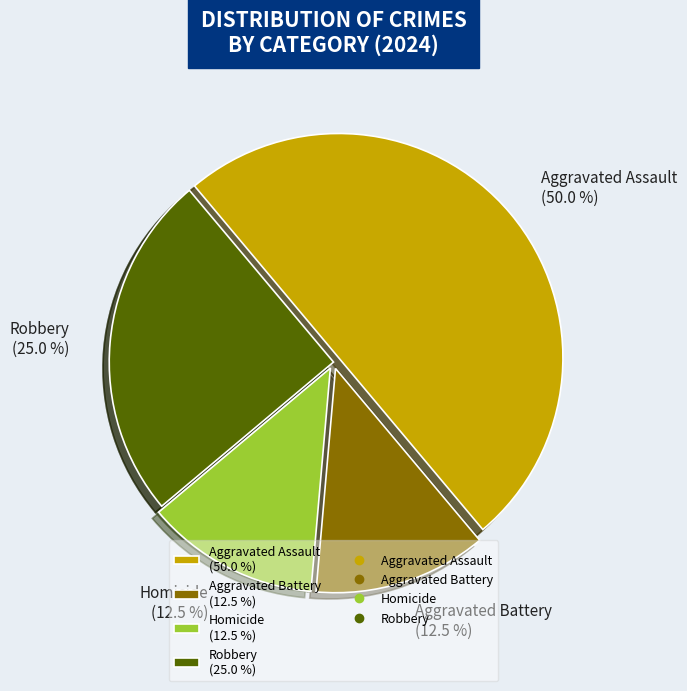

Between Homicide and Aggravated Assault, which is larger?

Aggravated Assault